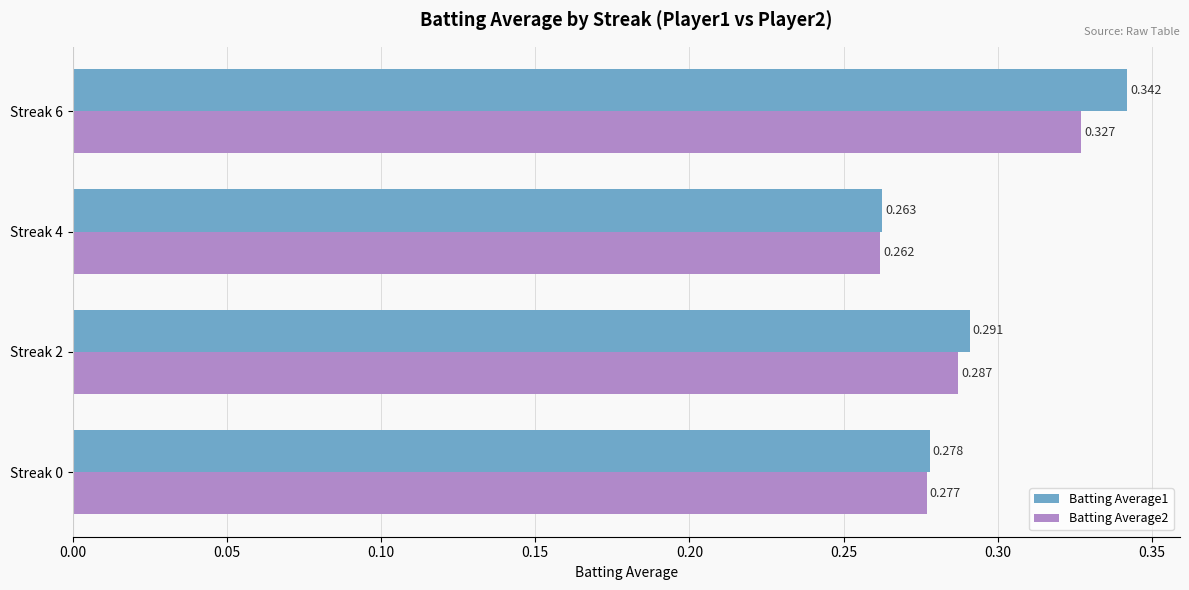

Is the value of Batting Average2 at Streak 2 greater than the value of Batting Average1 at Streak 6?

No